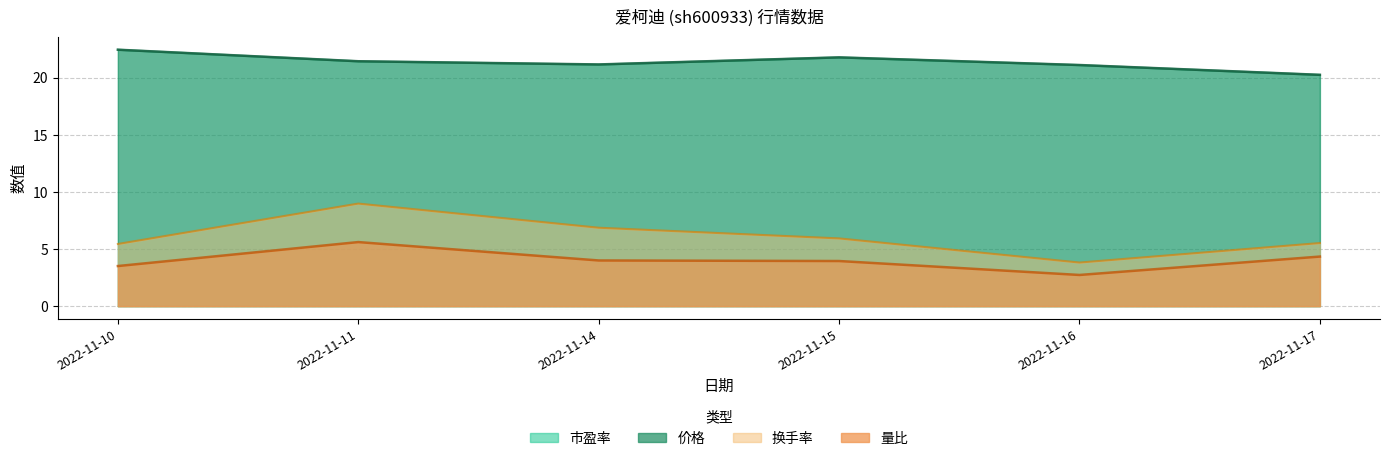

At which category does 价格 reach its first local peak?

2022-11-15